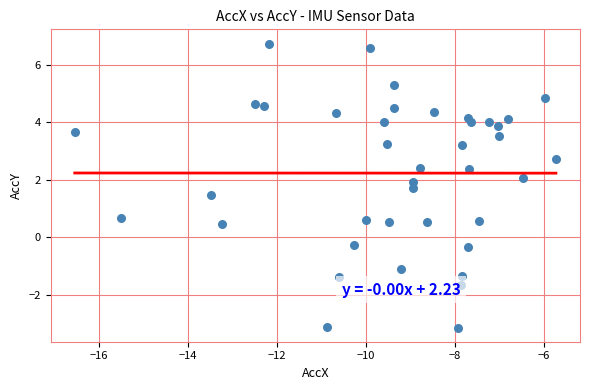

What is the range of Y values (max minus min)?

9.9